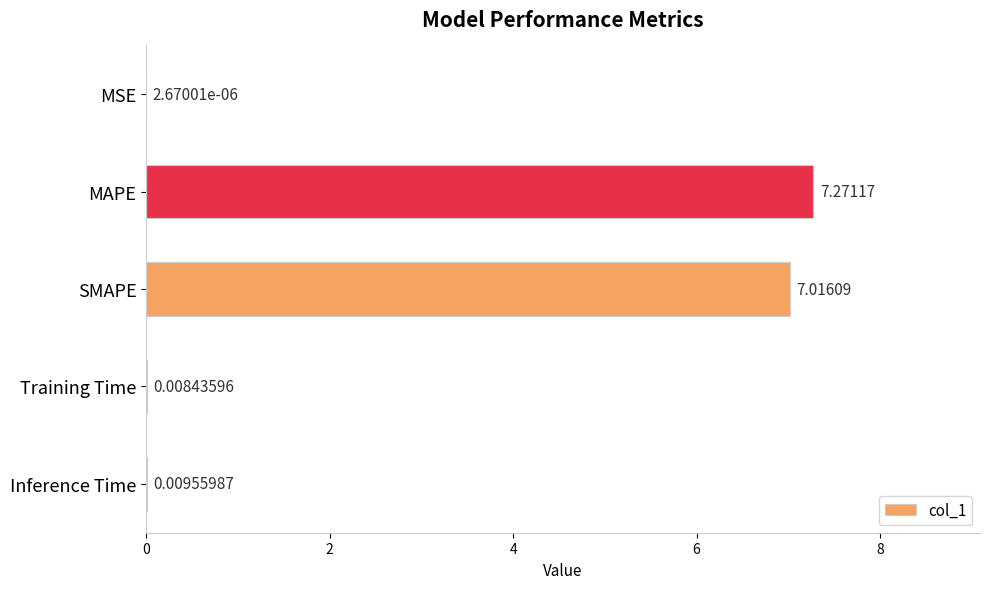

Are the bars grouped side by side (vs. stacked)?

No